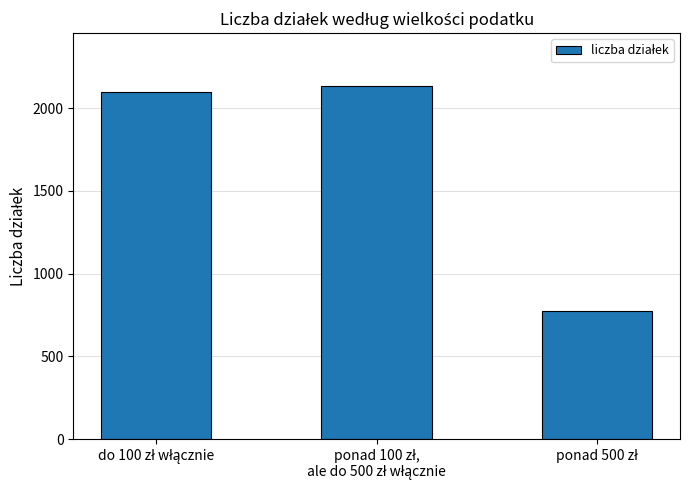

What is the value of the 2nd bar from the left?

2133